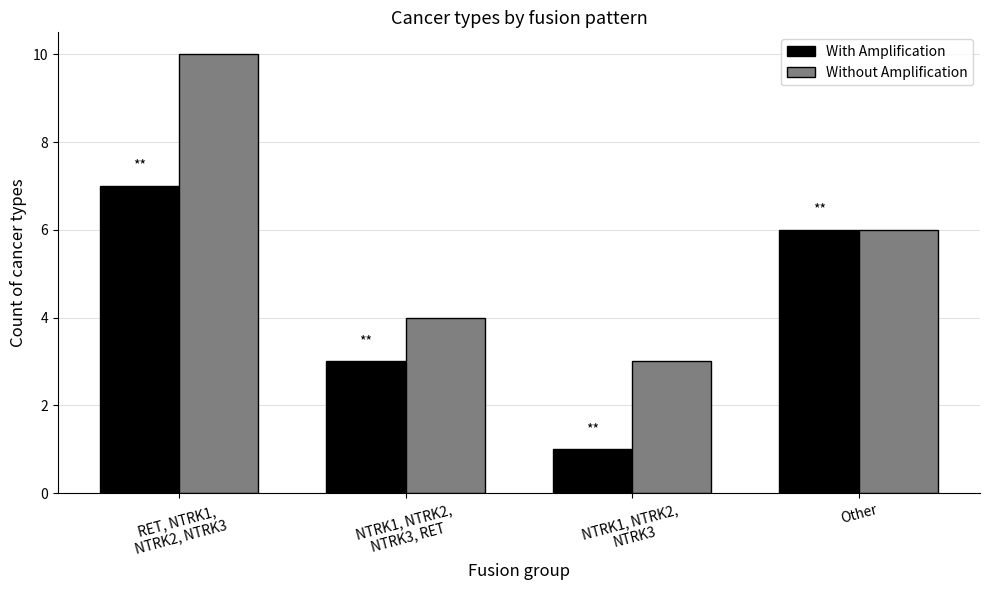

True or false: With Amplification has a value of 7 at RET, NTRK1,
NTRK2, NTRK3.

True